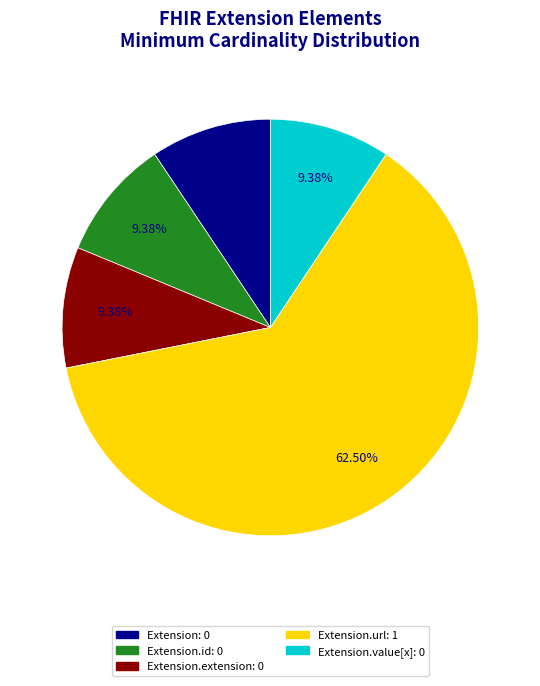

Does any single category account for the majority?

Yes